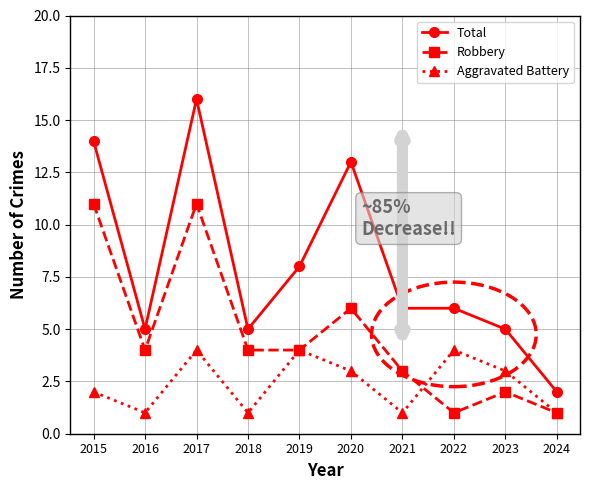

Reading left to right, extract all data points from this chart.

Total: 2015=14	2016=5	2017=16	2018=5	2019=8	2020=13	2021=6	2022=6	2023=5	2024=2
Robbery: 2015=11	2016=4	2017=11	2018=4	2019=4	2020=6	2021=3	2022=1	2023=2	2024=1
Aggravated Battery: 2015=2	2016=1	2017=4	2018=1	2019=4	2020=3	2021=1	2022=4	2023=3	2024=1